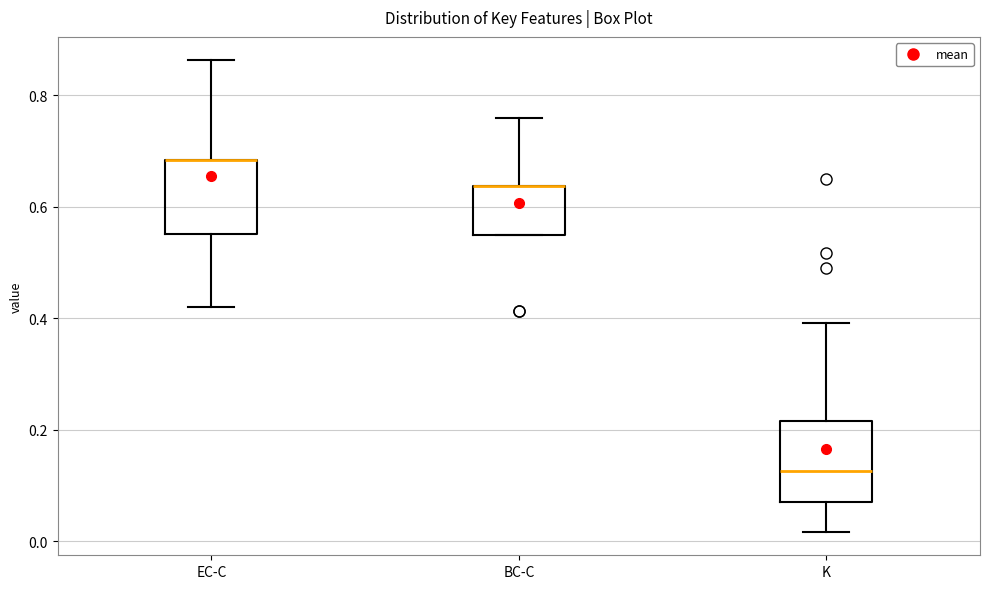

Reading left to right, read every box against the y-axis: the position of its median line, the range the box covers, and the ends of its whiskers. The values are not printed on the chart, so give them approximately, as read against the axis.

EC-C: median 0.68 (drawn on the box's upper edge), box 0.56 to 0.68, whiskers 0.42 to 0.86
BC-C: median 0.64 (drawn on the box's upper edge), box 0.54 to 0.64, whiskers 0.54 to 0.76
K: median 0.12, box 0.08 to 0.22, whiskers 0.02 to 0.40